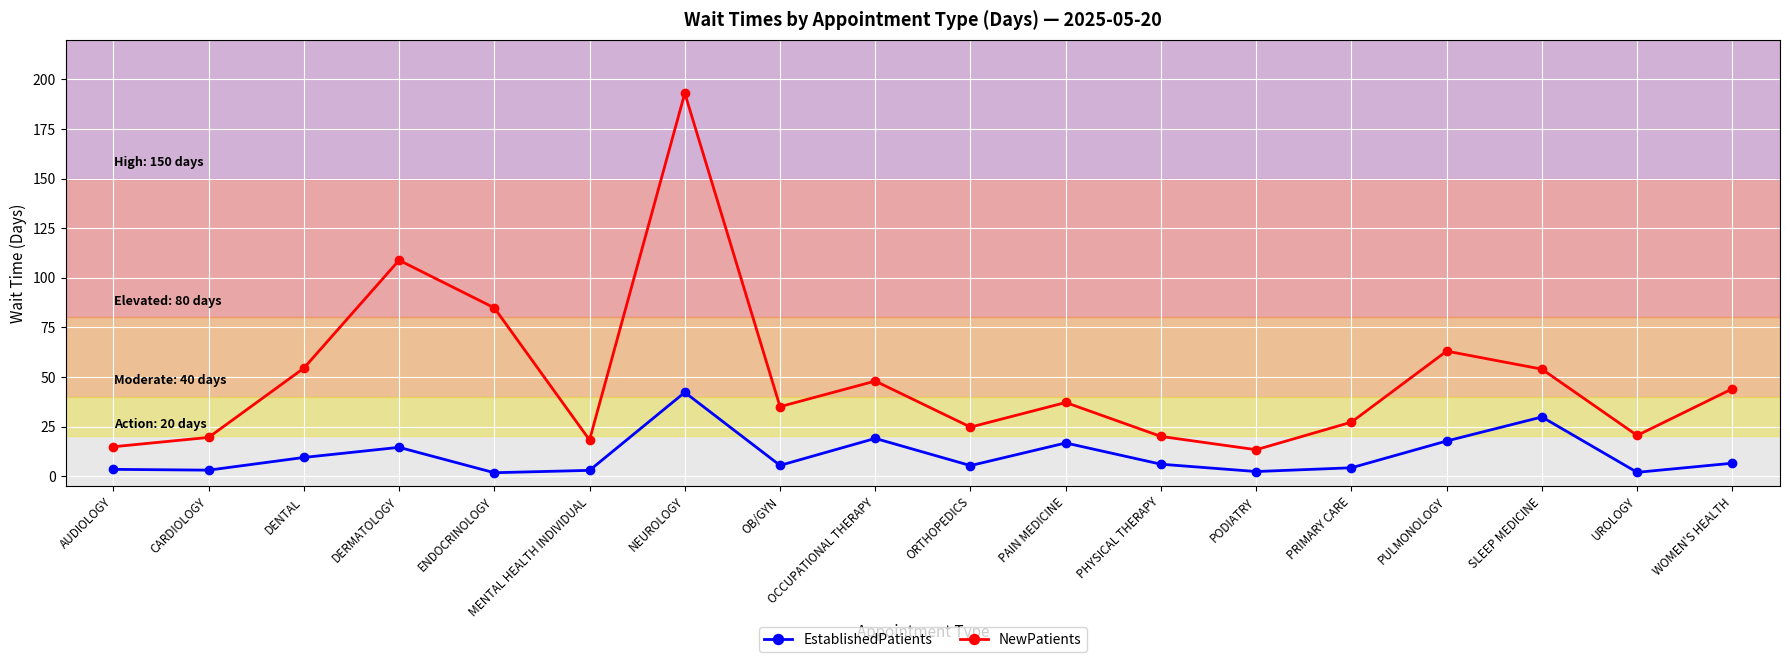

True or false: EstablishedPatients and NewPatients cross at least once.

False